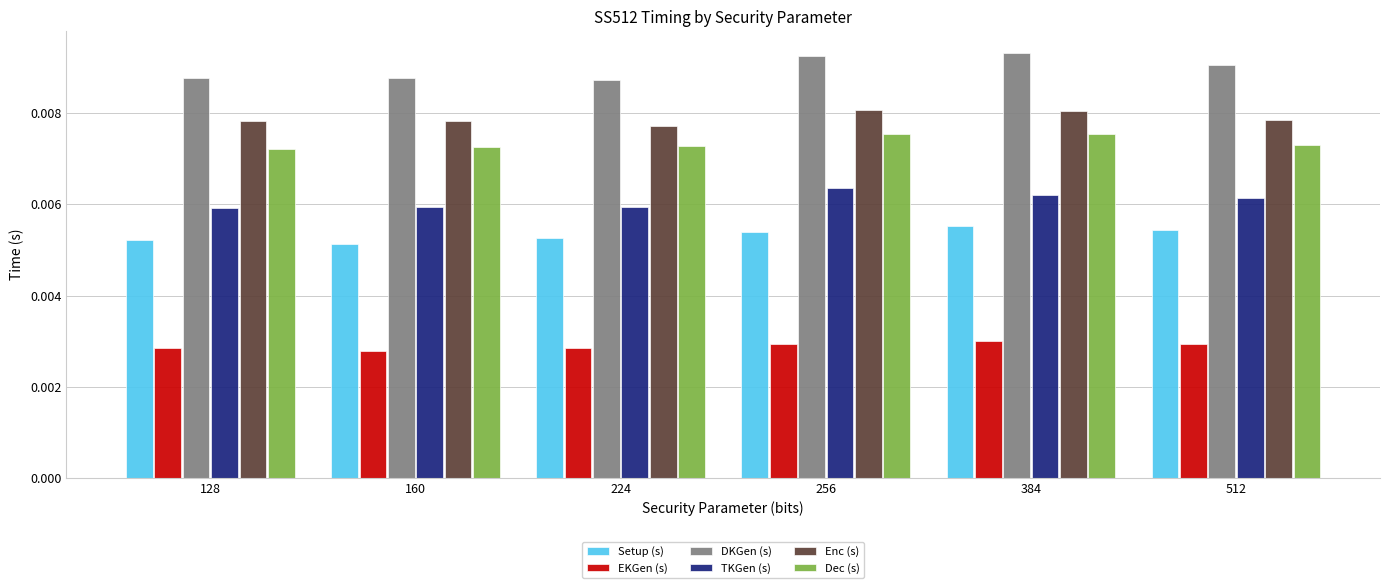

Is the value of Setup (s) at 160 greater than the value of TKGen (s) at 384?

No